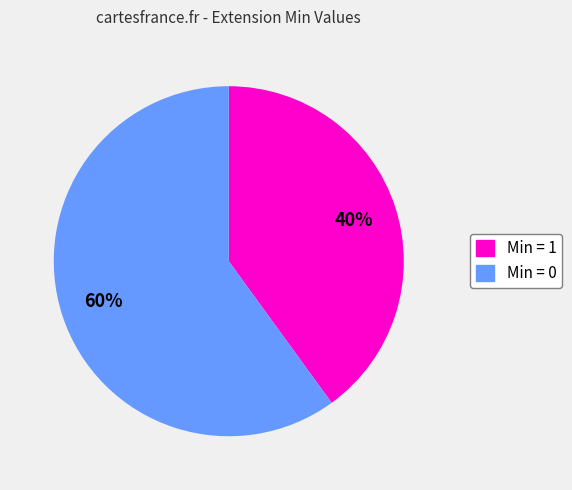

Is there any slice that represents more than half of the pie?

Yes